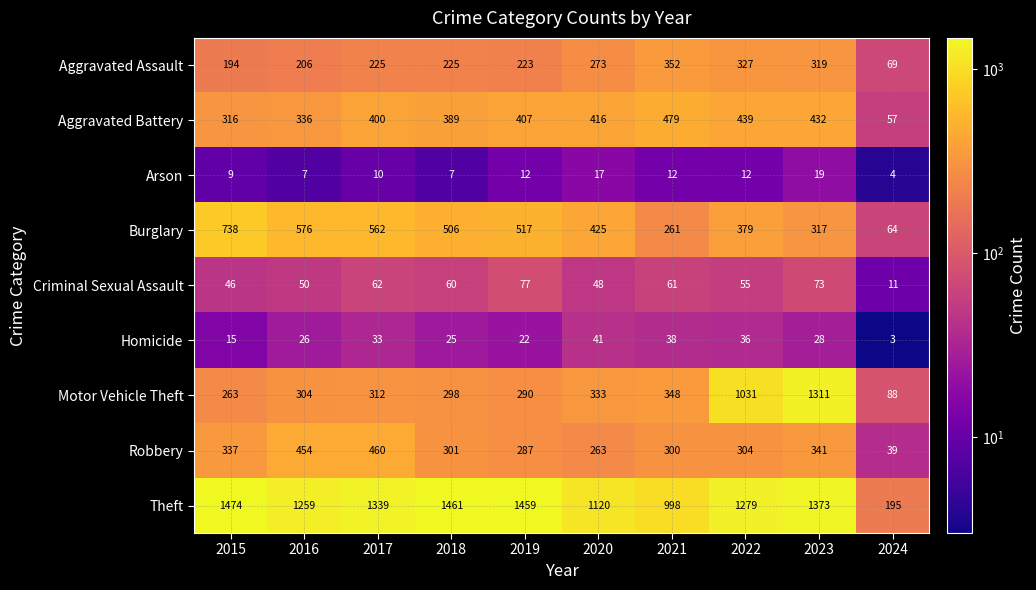

How many series are shown in this chart?

9